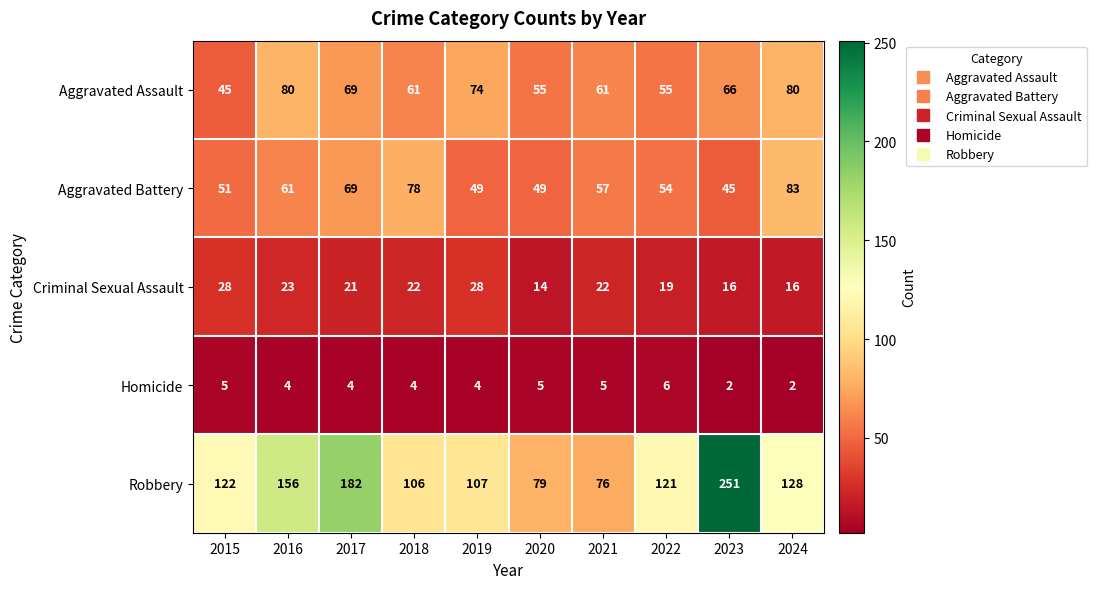

At which category does the chart reach its peak across all series?

2023